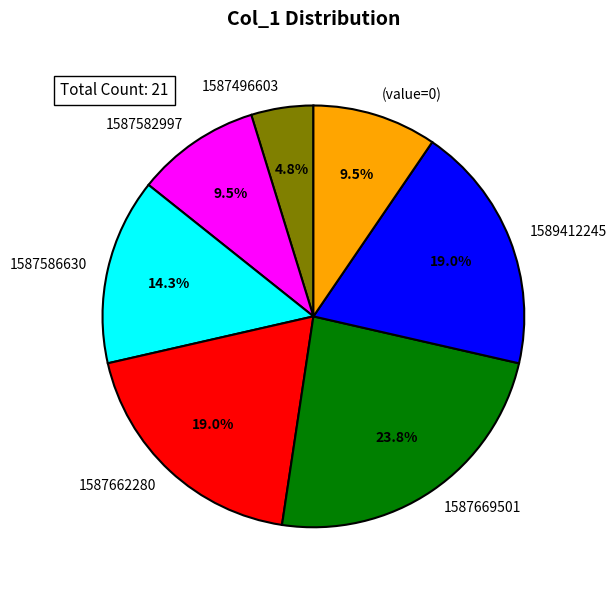

To the nearest percent, what portion does 1587586630 represent?

14%